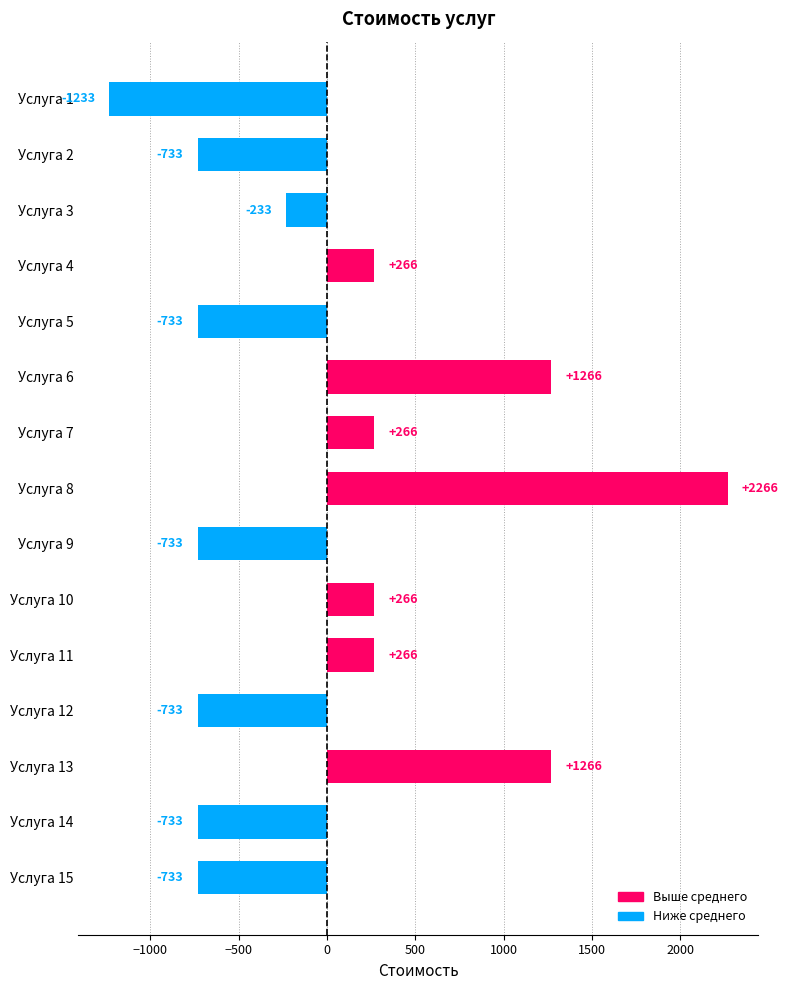

What is the minimum value shown in the chart?

-1233.3